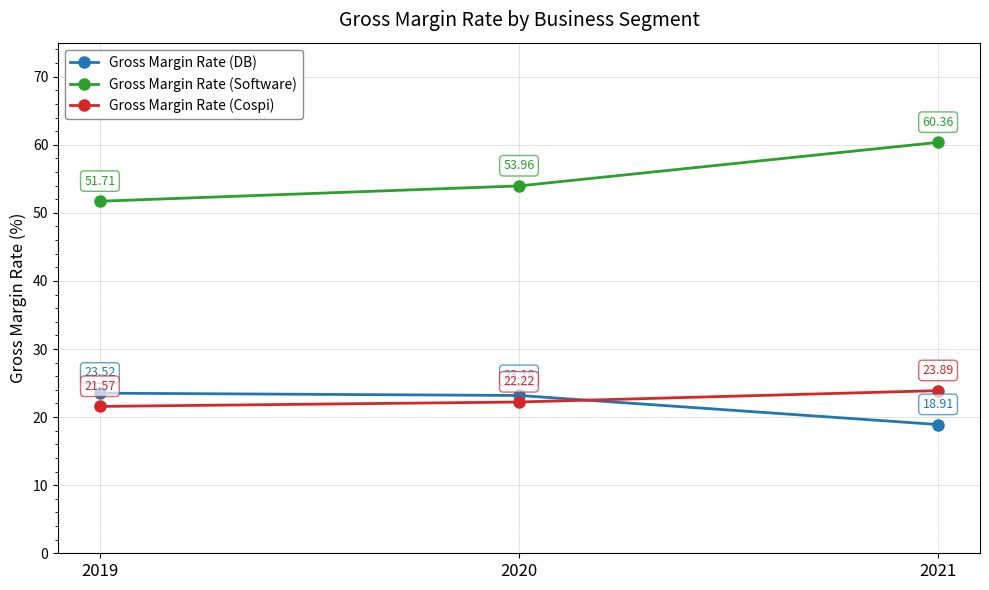

What is the difference between the highest and lowest values at 2020?

31.7